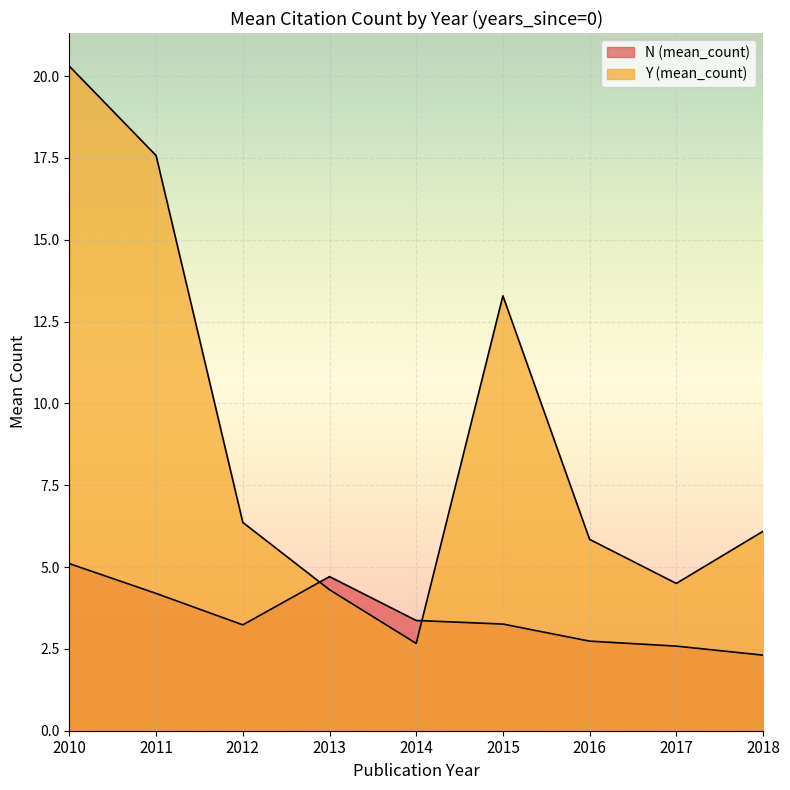

How many interior local peaks does the Y (mean_count) series have?

1